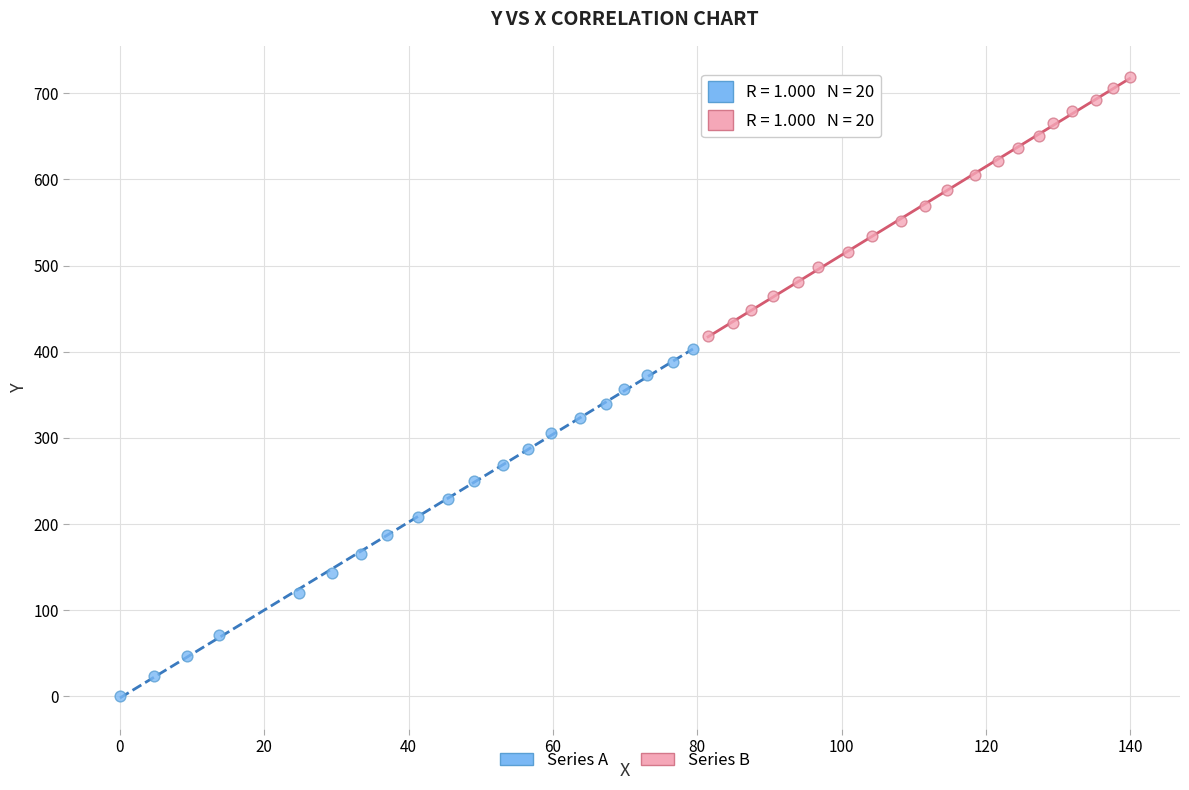

What are all the series names shown in the legend?

Series A, Series B